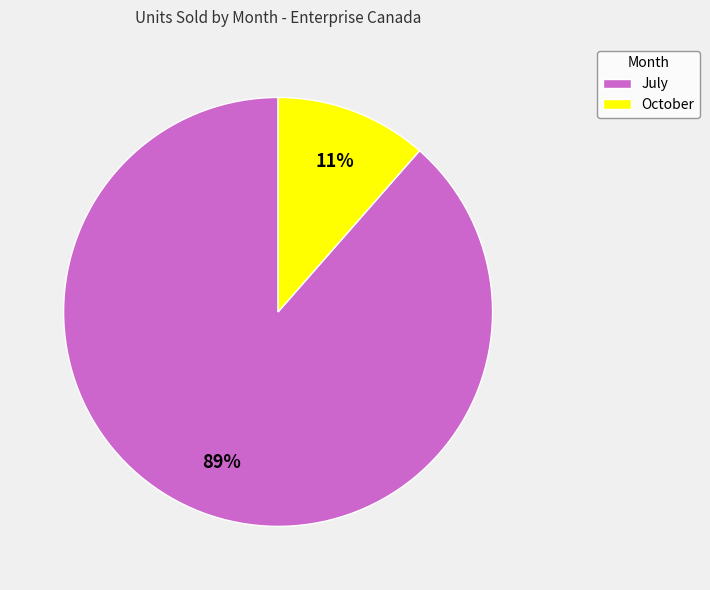

How many slices are in this pie chart?

2